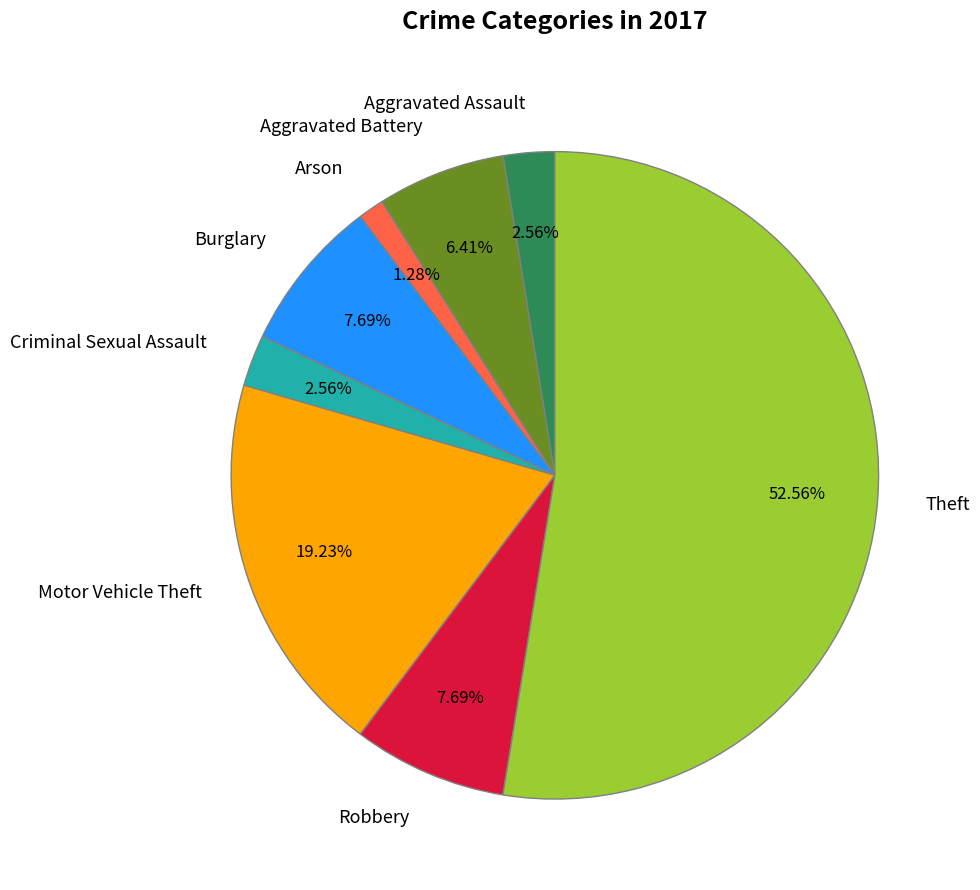

What is the majority slice?

Theft